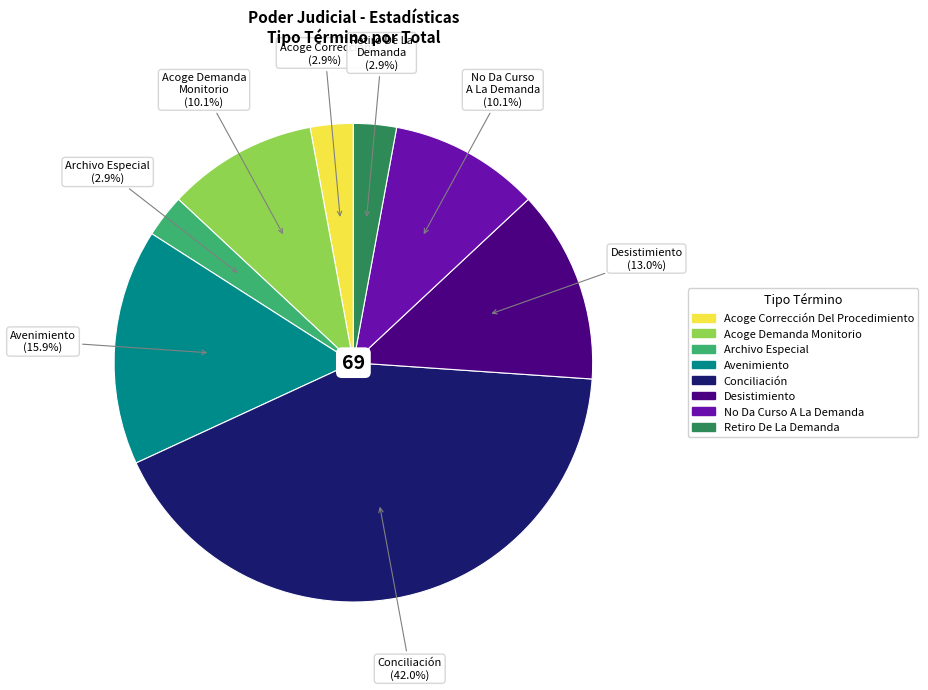

Count the number of slices in the pie.

8